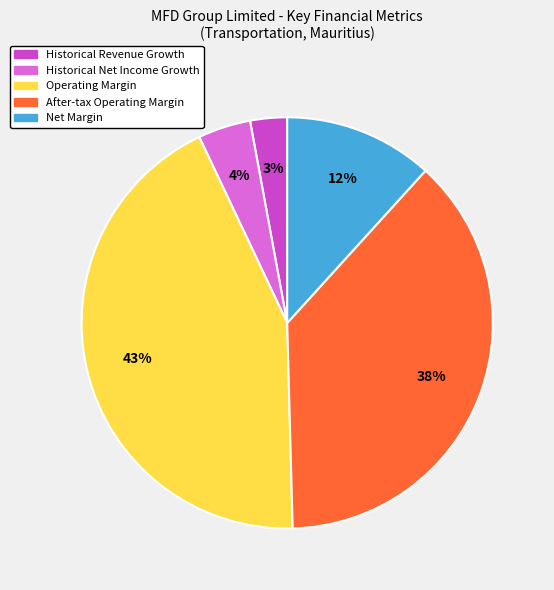

To the nearest percent, what is the average slice percentage?

20%